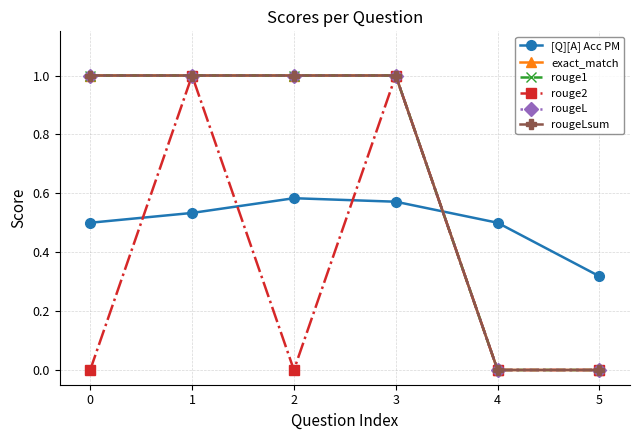

What is the average value of the rouge1 series?

0.7